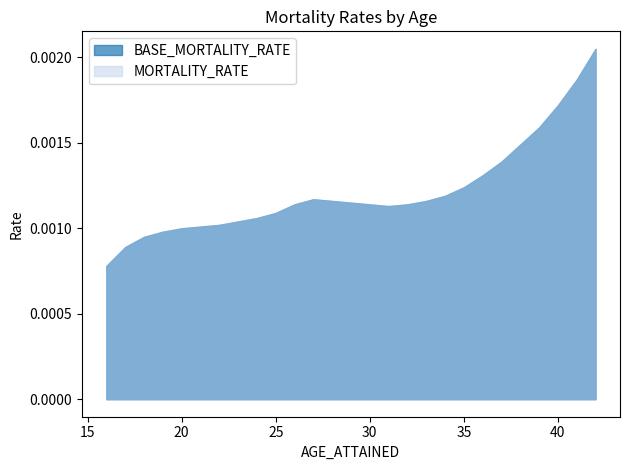

Which series has the widest spread of values?

BASE_MORTALITY_RATE